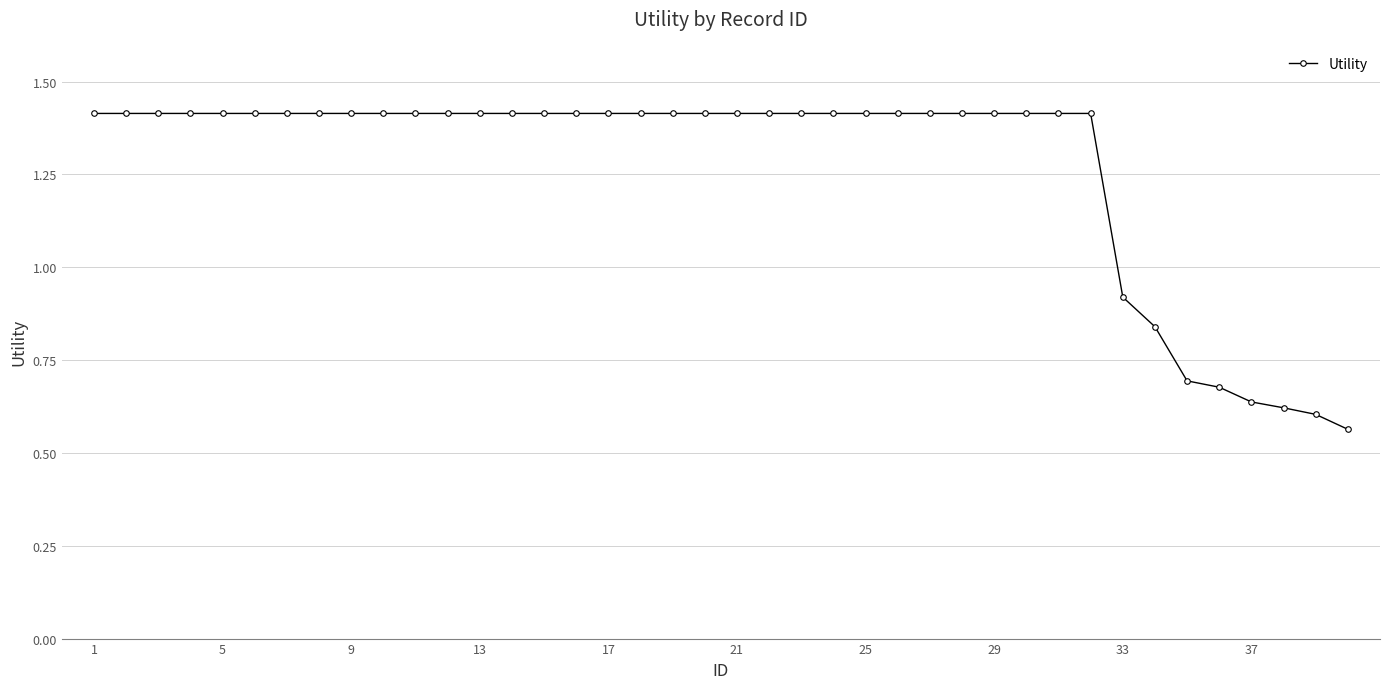

What is the average value?

1.3